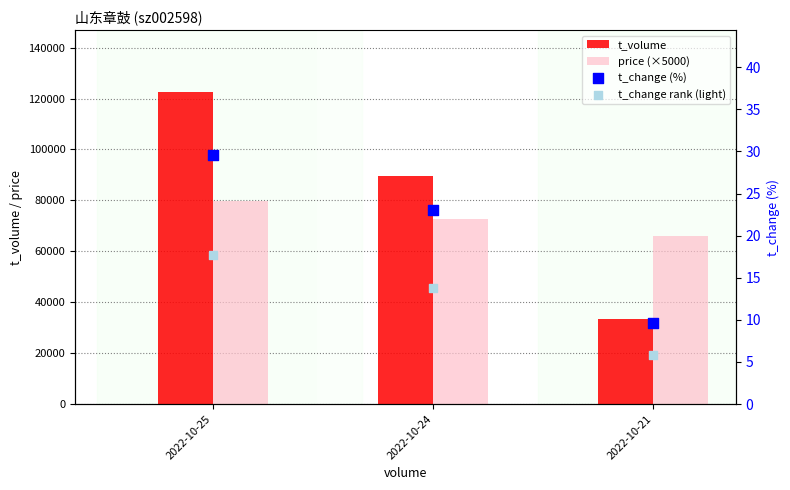

At how many categories does at least one series exceed 22186?

3